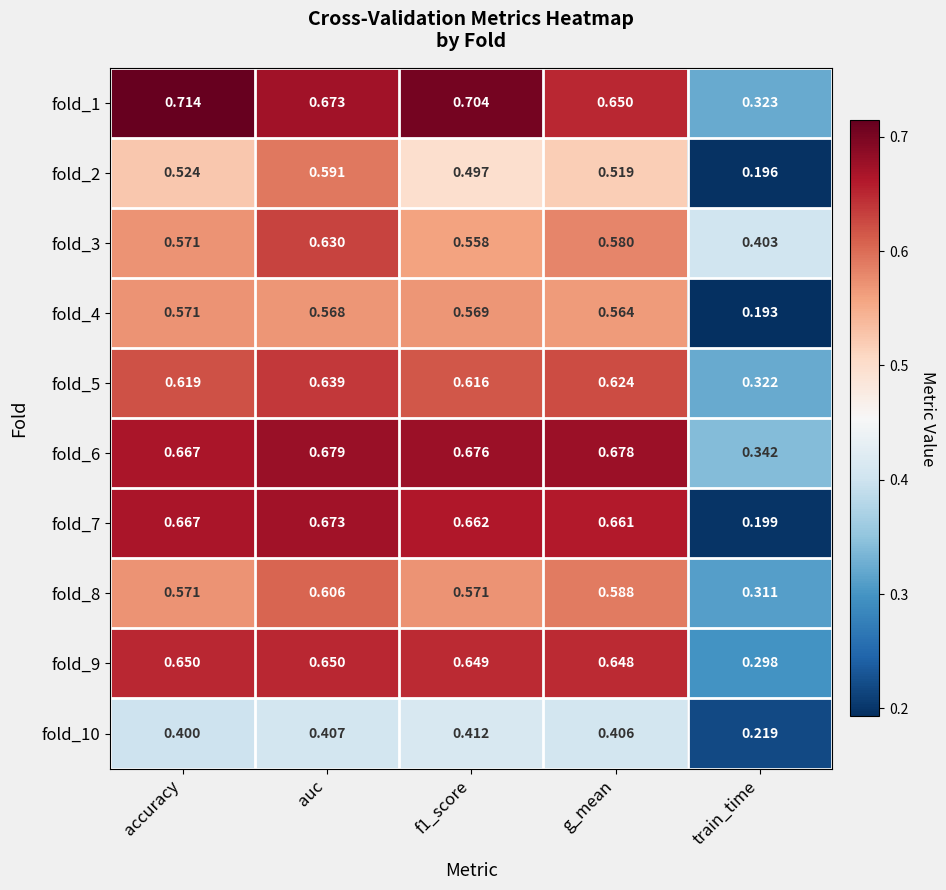

At which label does fold_2 reach its peak?

auc